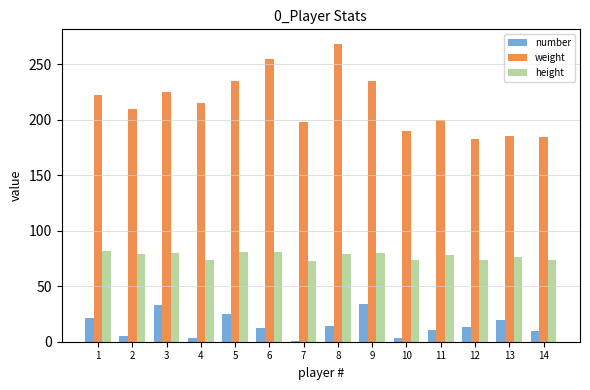

The value of number at 5 is 44. True or false?

False